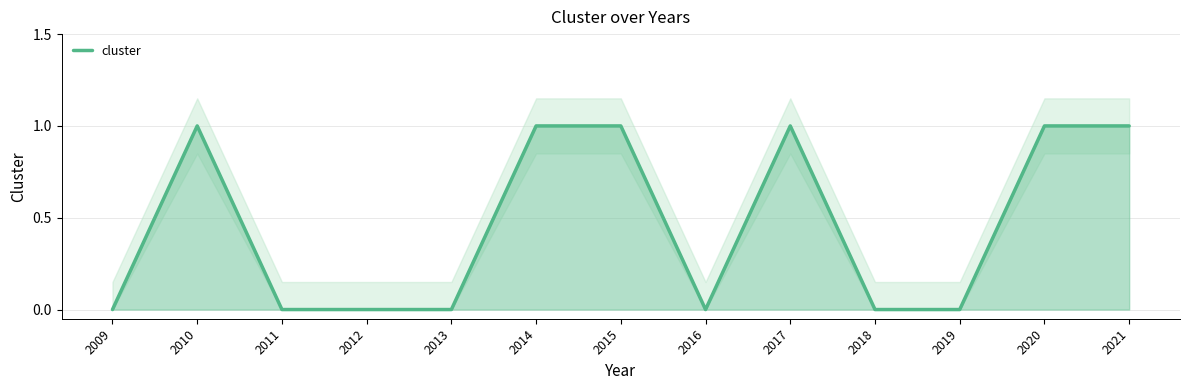

How many data points are above 0?

6